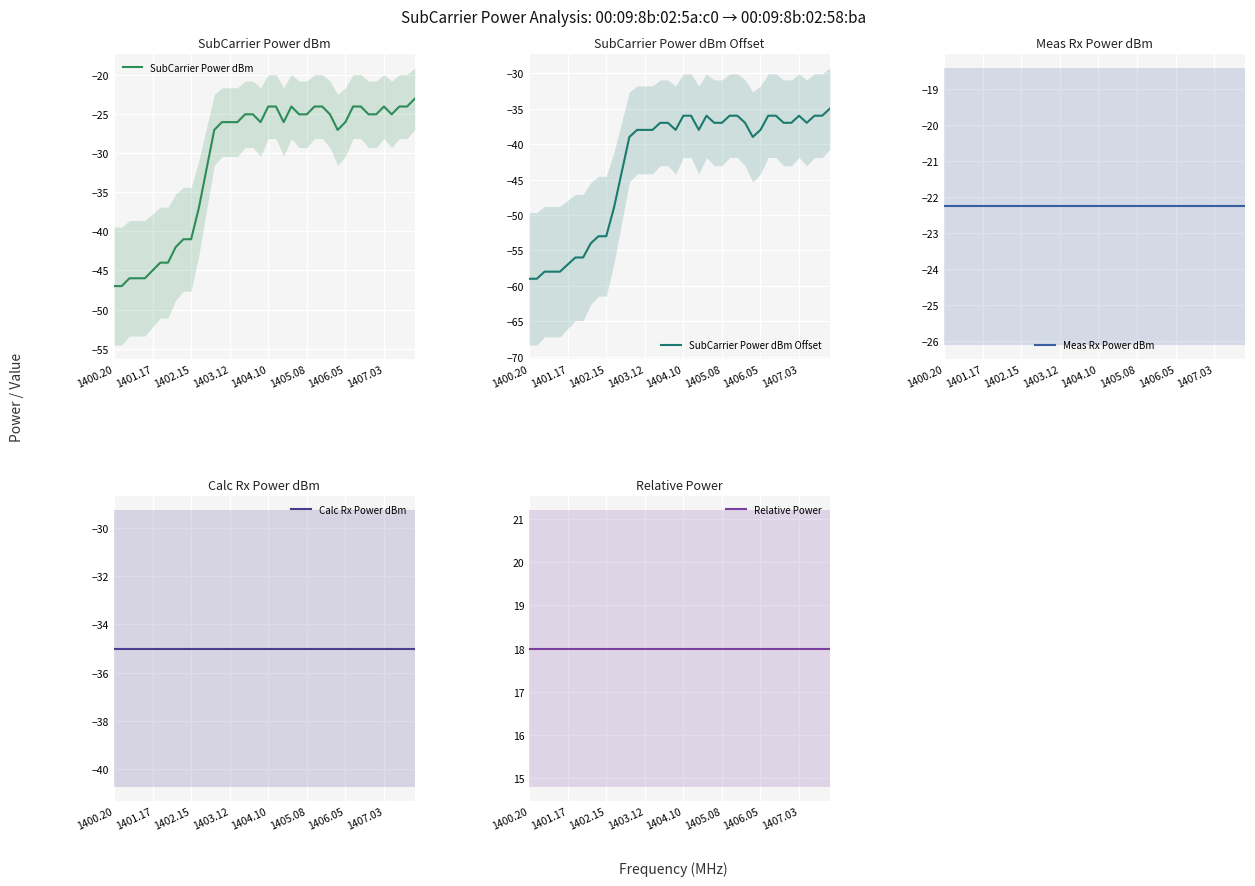

Reading left to right, transcribe all the data shown in this chart.

SubCarrier Power dBm: -47.0	-47.0	-46.0	-46.0	-46.0	-45.0	-44.0	-44.0	-42.0	-41.0	-41.0	-37.0	-32.0	-27.0	-26.0	-26.0	-26.0	-25.0	-25.0	-26.0	-24.0	-24.0	-26.0	-24.0	-25.0	-25.0	-24.0	-24.0	-25.0	-27.0	-26.0	-24.0	-24.0	-25.0	-25.0	-24.0	-25.0	-24.0	-24.0	-23.0
SubCarrier Power dBm Offset: -59.0	-59.0	-58.0	-58.0	-58.0	-57.0	-56.0	-56.0	-54.0	-53.0	-53.0	-49.0	-44.0	-39.0	-38.0	-38.0	-38.0	-37.0	-37.0	-38.0	-36.0	-36.0	-38.0	-36.0	-37.0	-37.0	-36.0	-36.0	-37.0	-39.0	-38.0	-36.0	-36.0	-37.0	-37.0	-36.0	-37.0	-36.0	-36.0	-35.0
Meas Rx Power dBm: -22.3	-22.3	-22.3	-22.3	-22.3	-22.3	-22.3	-22.3	-22.3	-22.3	-22.3	-22.3	-22.3	-22.3	-22.3	-22.3	-22.3	-22.3	-22.3	-22.3	-22.3	-22.3	-22.3	-22.3	-22.3	-22.3	-22.3	-22.3	-22.3	-22.3	-22.3	-22.3	-22.3	-22.3	-22.3	-22.3	-22.3	-22.3	-22.3	-22.3
Calc Rx Power dBm: -35.0	-35.0	-35.0	-35.0	-35.0	-35.0	-35.0	-35.0	-35.0	-35.0	-35.0	-35.0	-35.0	-35.0	-35.0	-35.0	-35.0	-35.0	-35.0	-35.0	-35.0	-35.0	-35.0	-35.0	-35.0	-35.0	-35.0	-35.0	-35.0	-35.0	-35.0	-35.0	-35.0	-35.0	-35.0	-35.0	-35.0	-35.0	-35.0	-35.0
Relative Power: 18.0	18.0	18.0	18.0	18.0	18.0	18.0	18.0	18.0	18.0	18.0	18.0	18.0	18.0	18.0	18.0	18.0	18.0	18.0	18.0	18.0	18.0	18.0	18.0	18.0	18.0	18.0	18.0	18.0	18.0	18.0	18.0	18.0	18.0	18.0	18.0	18.0	18.0	18.0	18.0